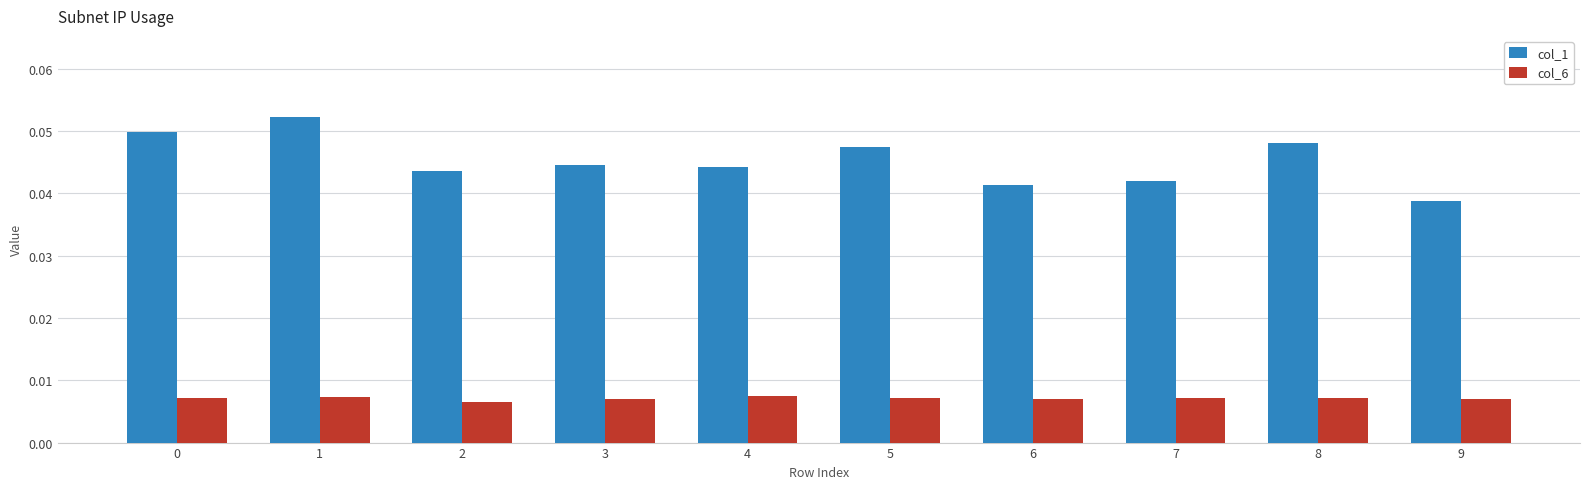

List the series in order of their overall mean, highest first.

col_1, col_6